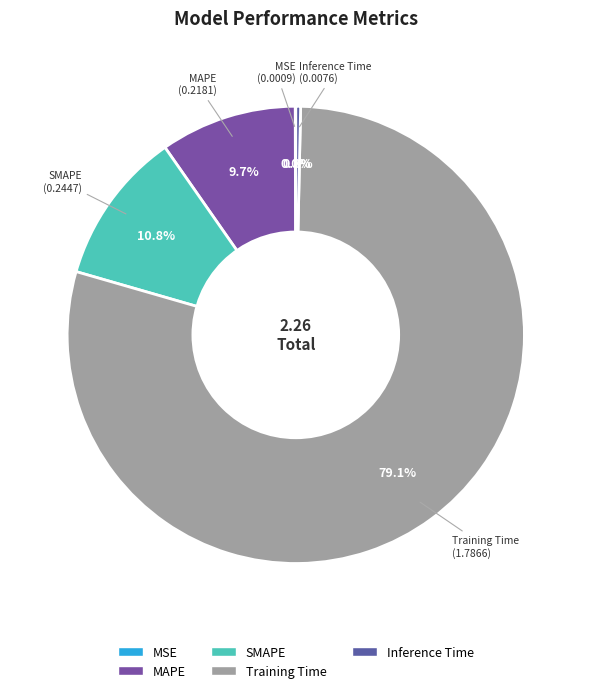

To the nearest percent, what is the combined percentage of SMAPE and Training Time?

90%